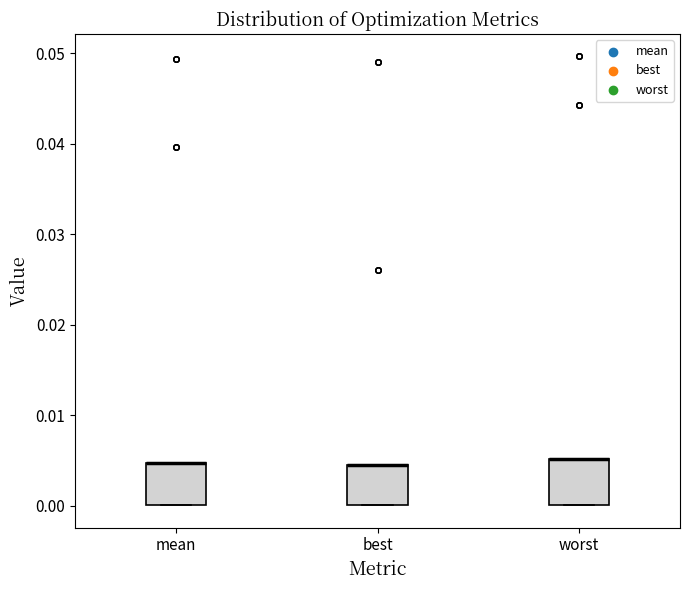

Where is the upper edge of the box for best on the y-axis? The values are not printed on the chart, so give them approximately, as read against the axis.

0.005